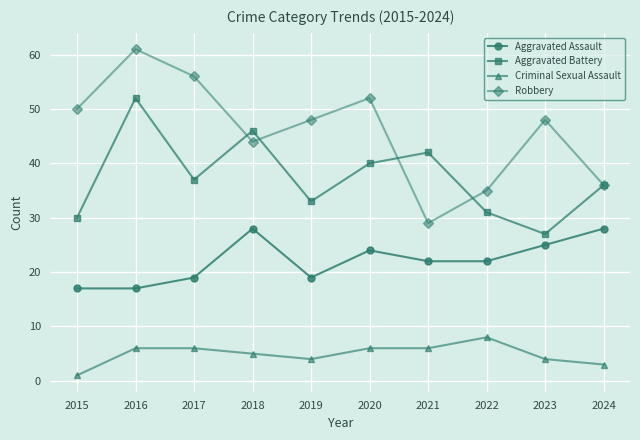

List the series in order of their peak value, lowest first.

Criminal Sexual Assault, Aggravated Assault, Aggravated Battery, Robbery